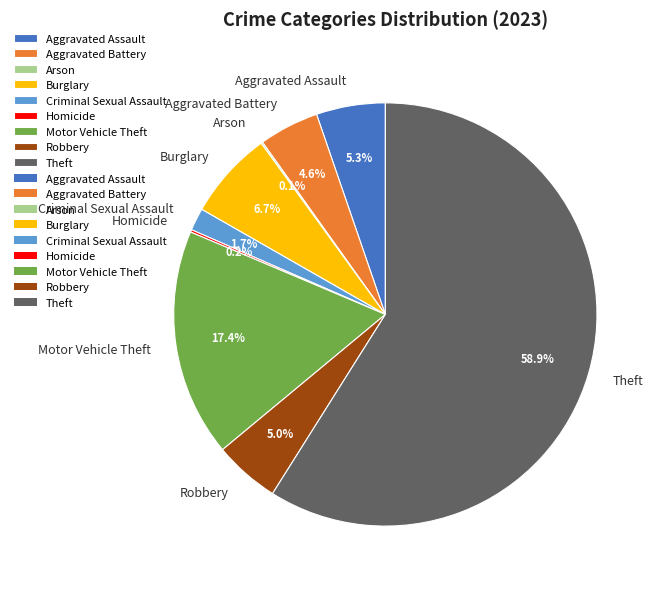

Which slice is the largest?

Theft